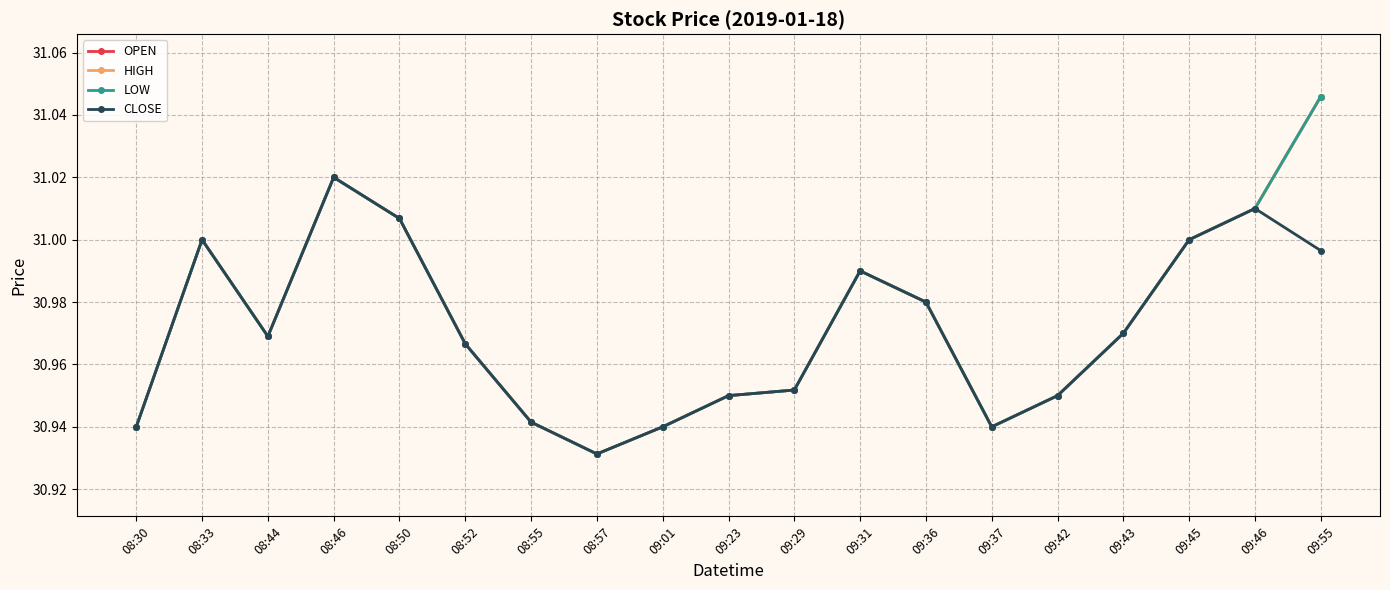

Does the chart have visible grid lines?

Yes